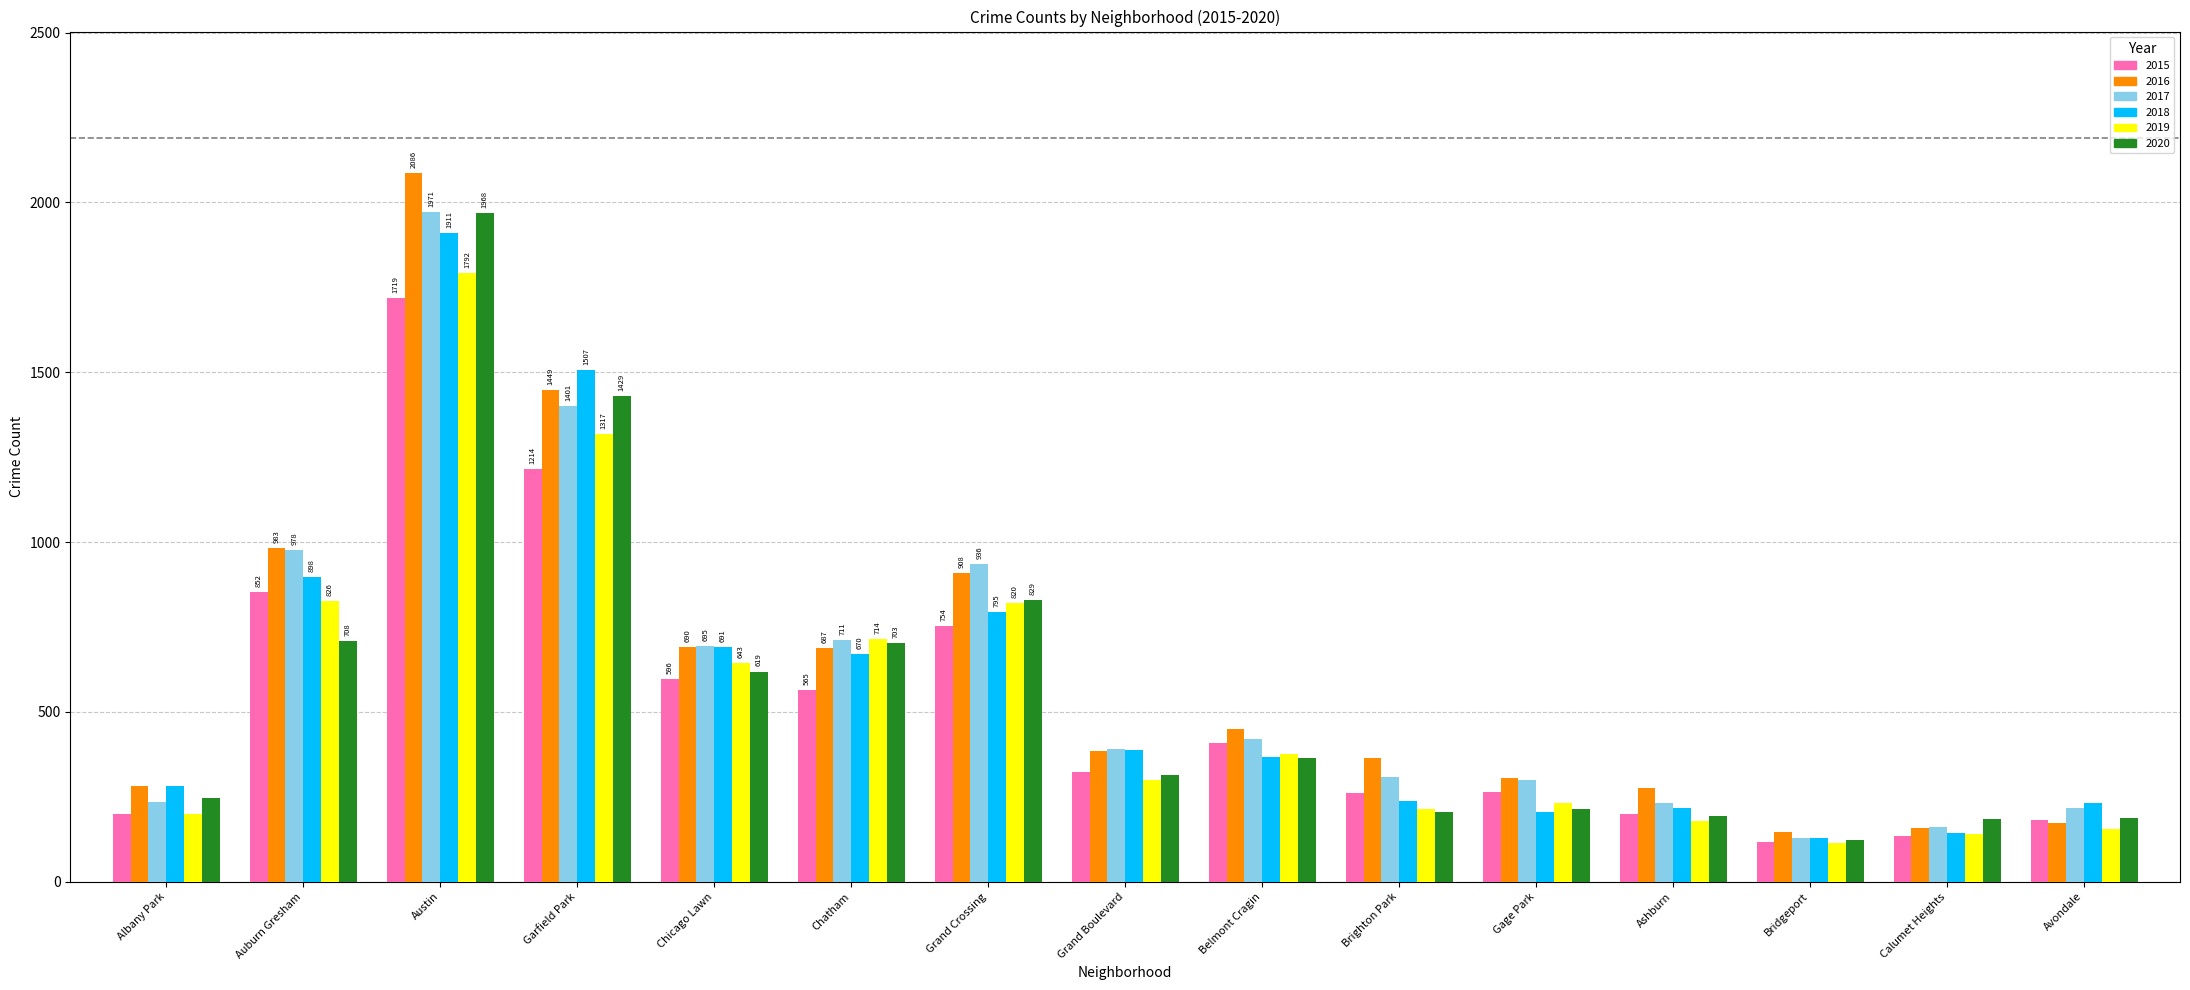

The value of 2016 at Grand Crossing is 1537. True or false?

False